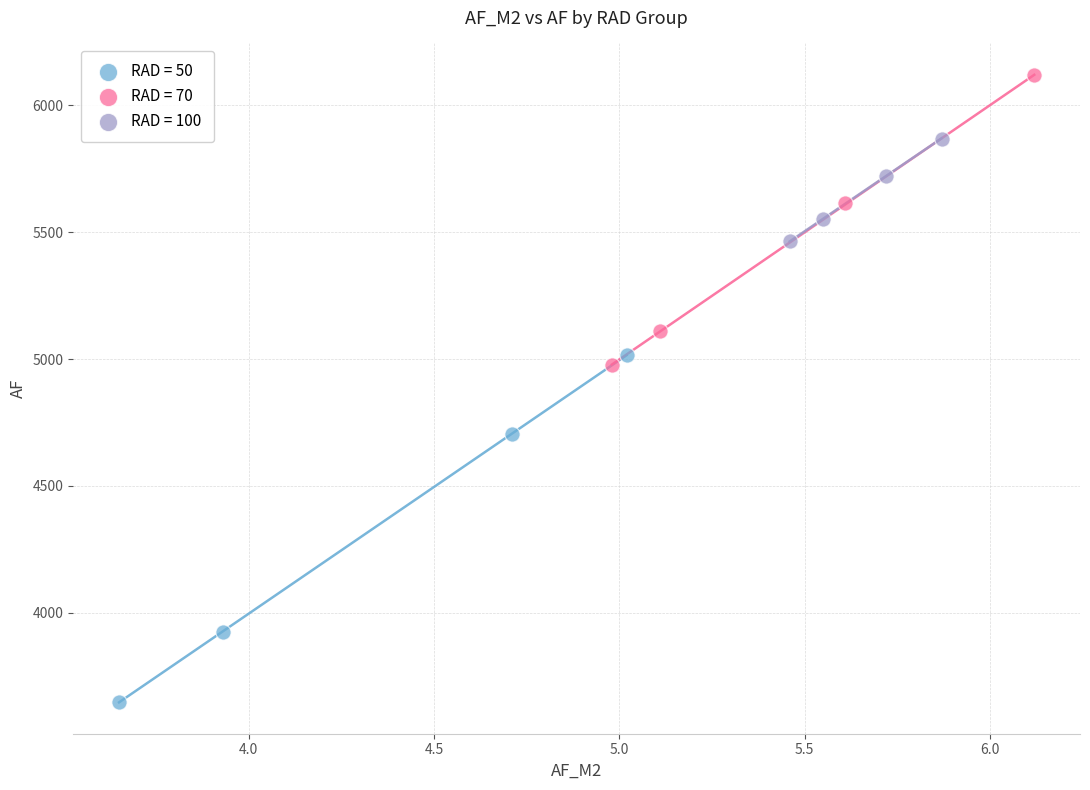

Which series contains the lowest Y value?

RAD = 50